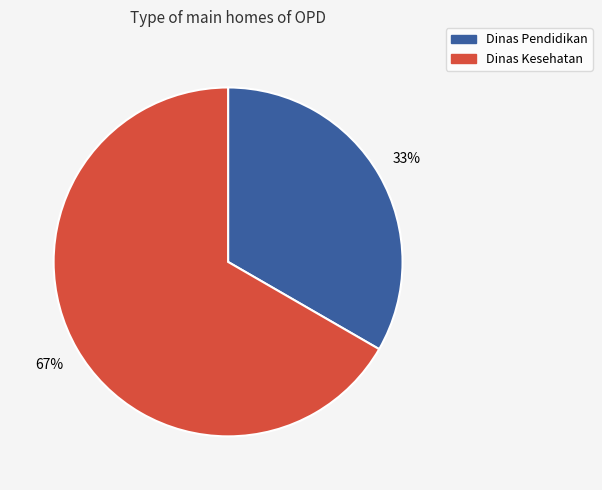

To the nearest percent, what is the average slice percentage?

50%